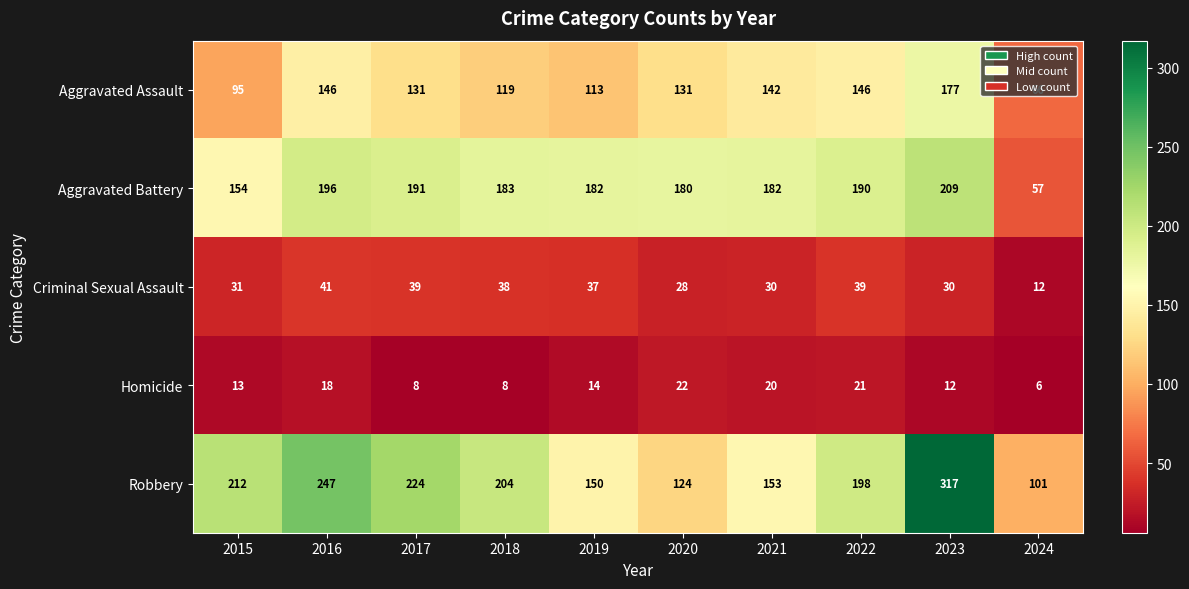

Which label corresponds to the largest value in the chart?

2023